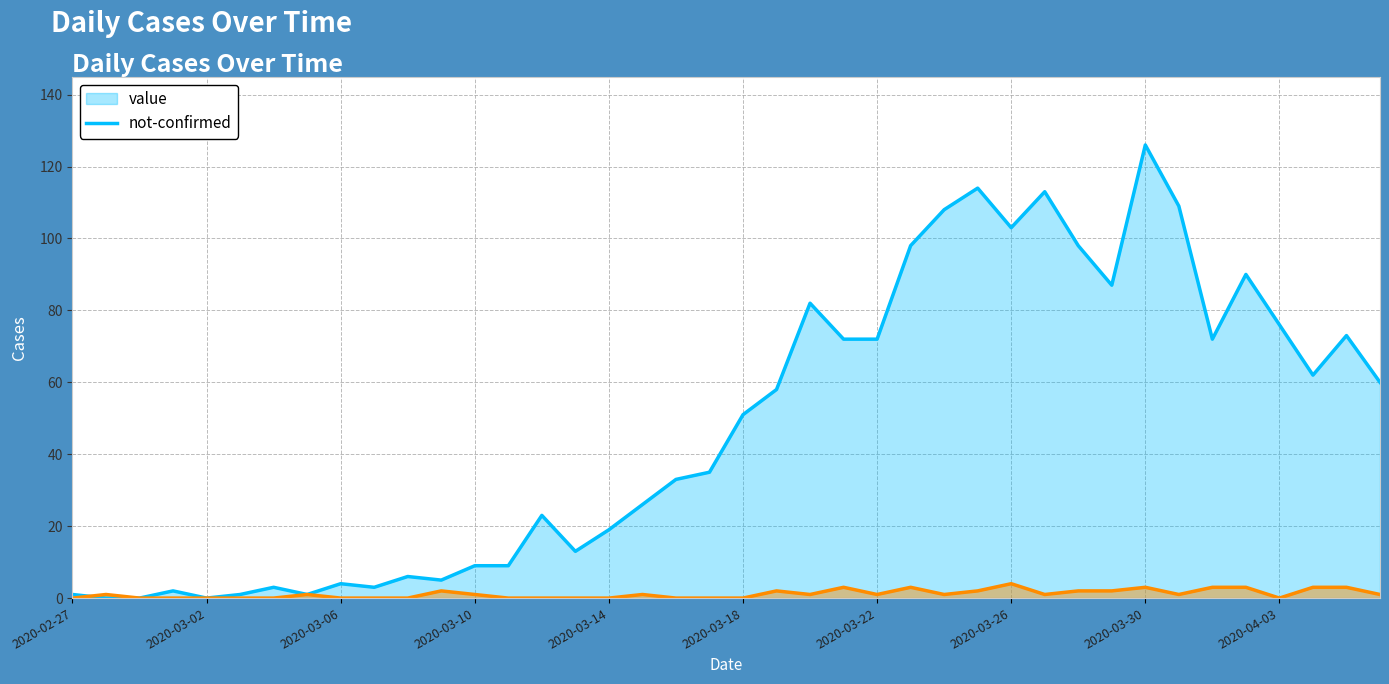

What are all the series names shown in the legend?

value, not-confirmed